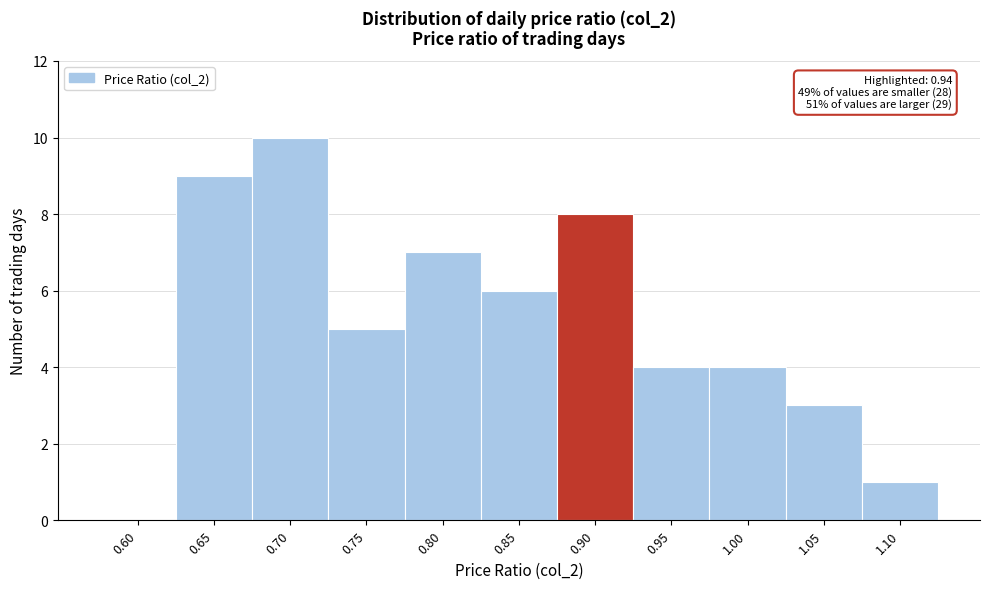

Reading left to right, extract all data points from this chart.

0.60=0	0.65=9	0.70=10	0.75=5	0.80=7	0.85=6	0.90=8	0.95=4	1.00=4	1.05=3	1.10=1